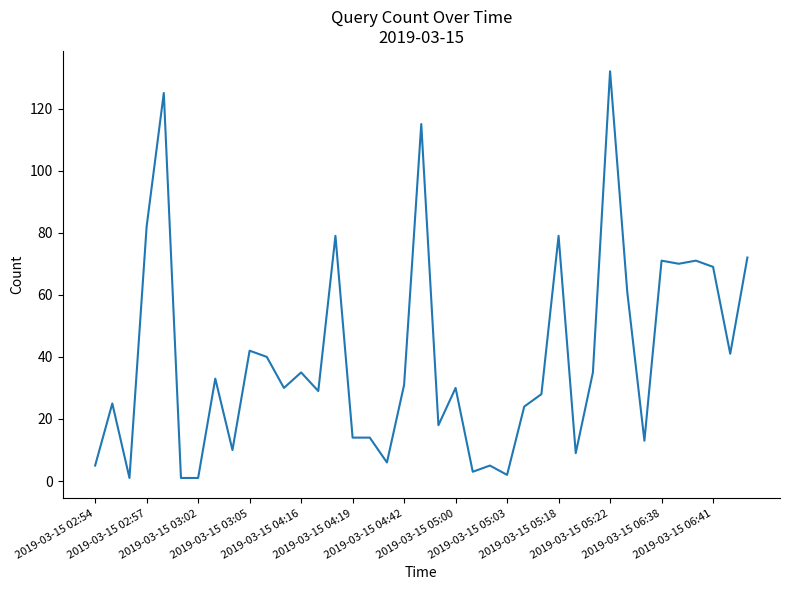

What is the greatest value displayed?

132